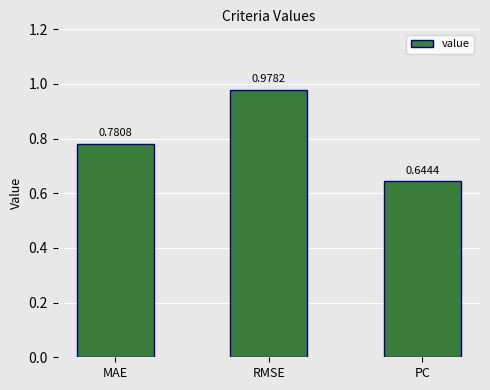

At which category does the chart reach its minimum across all series?

PC